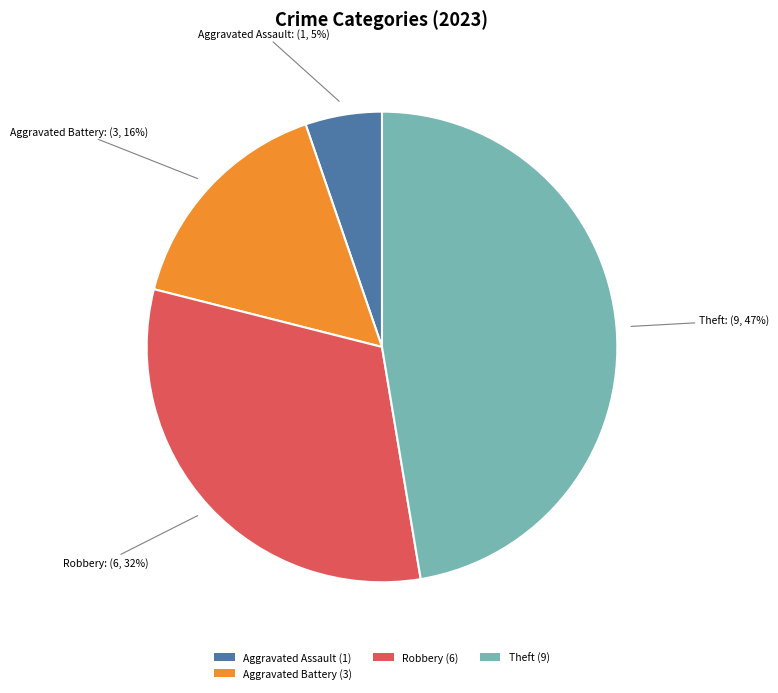

Which category has the biggest portion of the pie?

Theft (9)